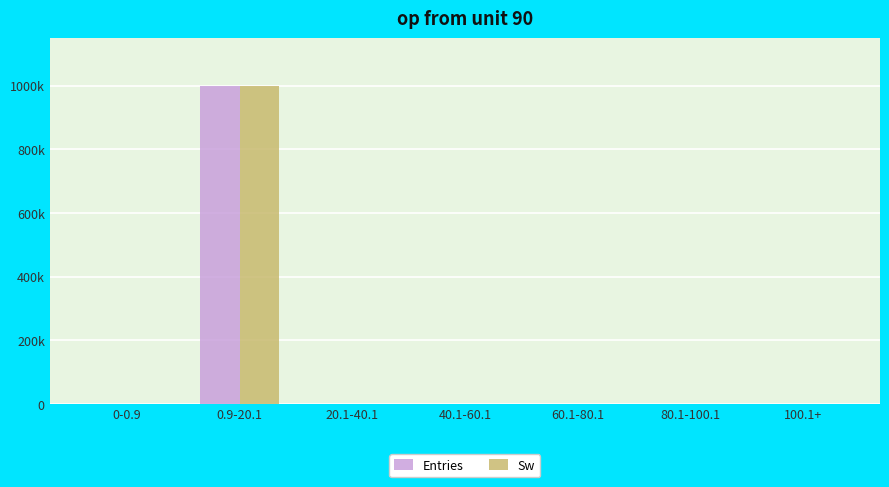

What are all the series names shown in the legend?

Entries, Sw